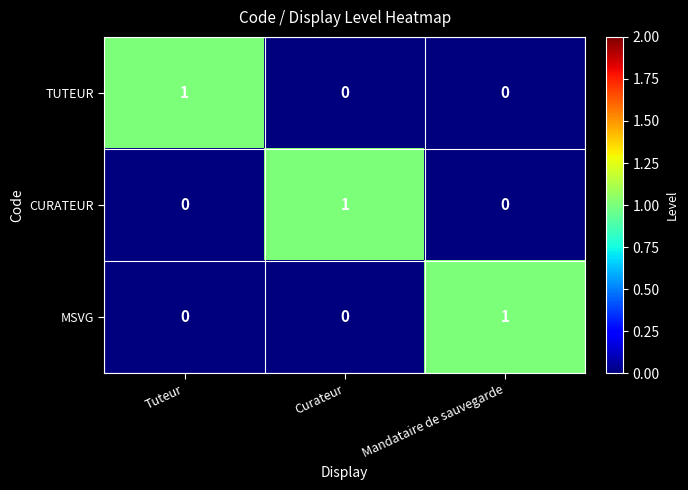

At which label does CURATEUR reach its peak?

Curateur